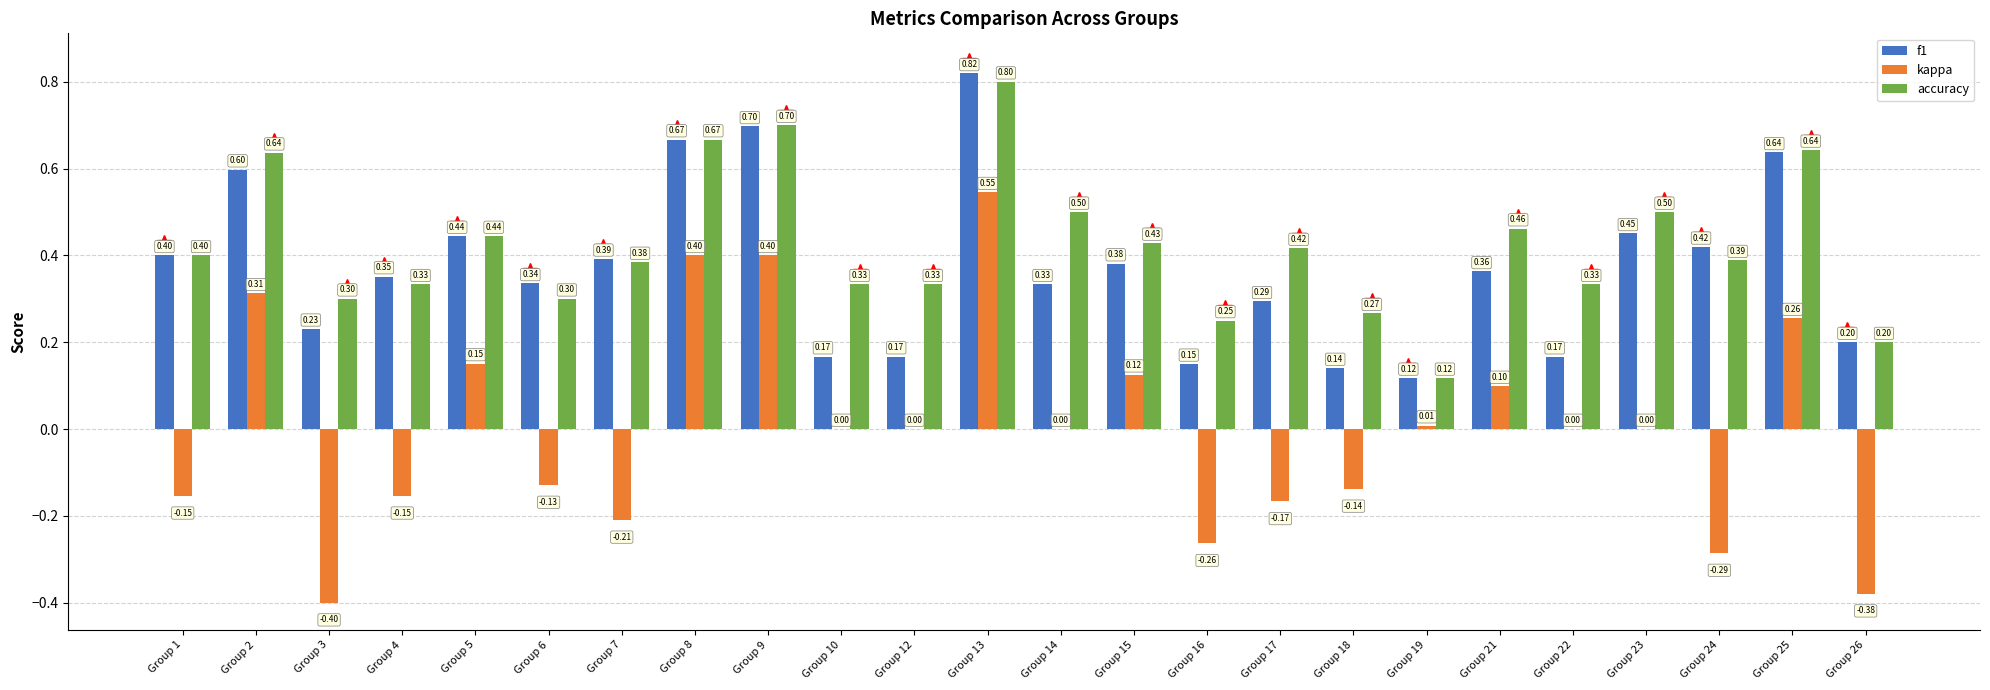

At which label is f1 closest to 0?

Group 19